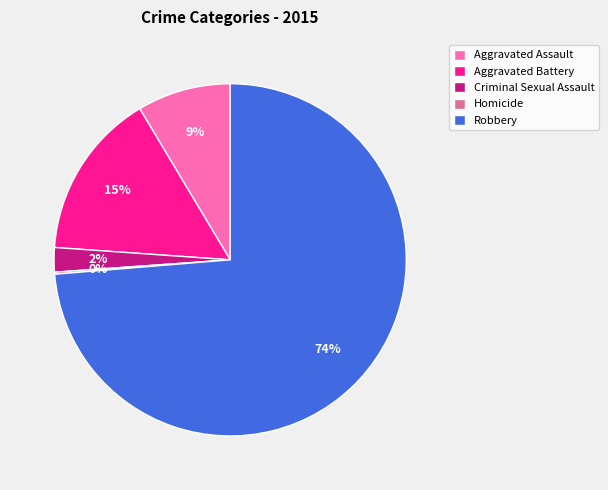

Which category has the biggest portion of the pie?

Robbery